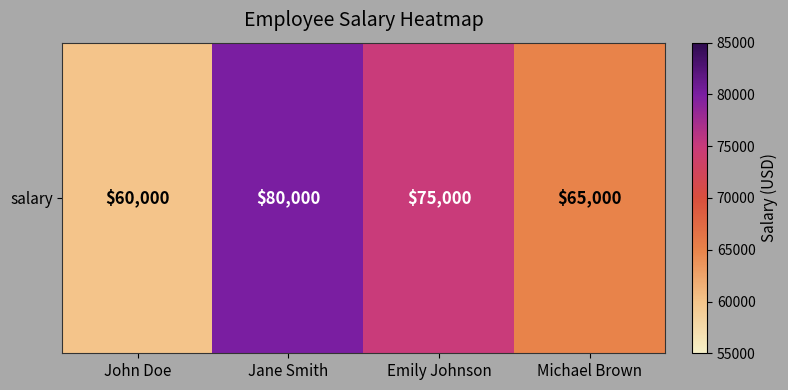

How many data points does each series have?

4